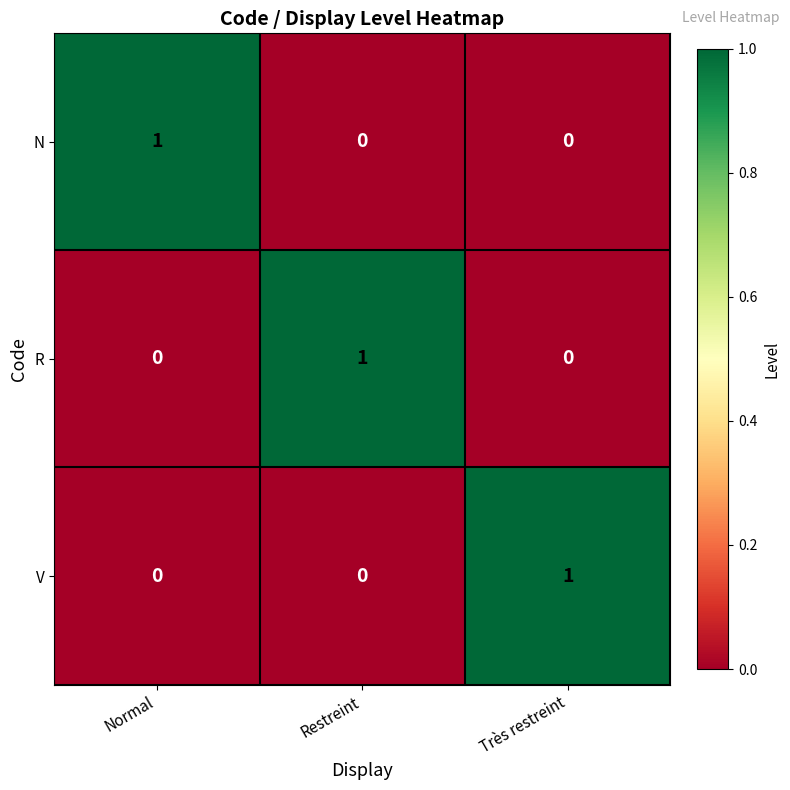

The V series shows 0 at Normal. True or false?

True